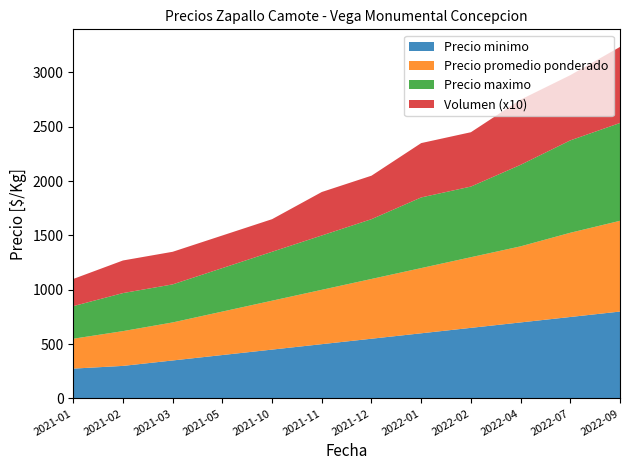

Reading left to right, list all the values displayed in this chart.

Precio minimo: 2021-01=275	2021-02=300	2021-03=350	2021-05=400	2021-10=450	2021-11=500	2021-12=550	2022-01=600	2022-02=650	2022-04=700	2022-07=750	2022-09=800
Precio promedio ponderado: 2021-01=275	2021-02=320	2021-03=350	2021-05=400	2021-10=450	2021-11=500	2021-12=550	2022-01=600	2022-02=650	2022-04=700	2022-07=775	2022-09=835
Precio maximo: 2021-01=300	2021-02=350	2021-03=350	2021-05=400	2021-10=450	2021-11=500	2021-12=550	2022-01=650	2022-02=650	2022-04=750	2022-07=850	2022-09=900
Volumen (x10): 2021-01=250	2021-02=300	2021-03=300	2021-05=300	2021-10=300	2021-11=400	2021-12=400	2022-01=500	2022-02=500	2022-04=600	2022-07=600	2022-09=700